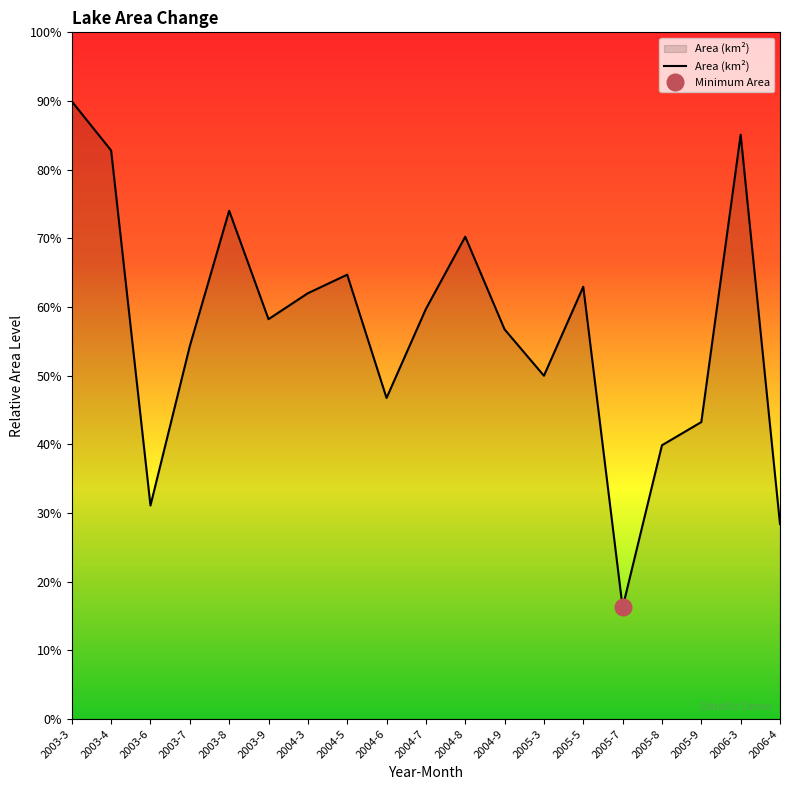

What is the change in value from 2004-6 to 2005-7?

-1830600